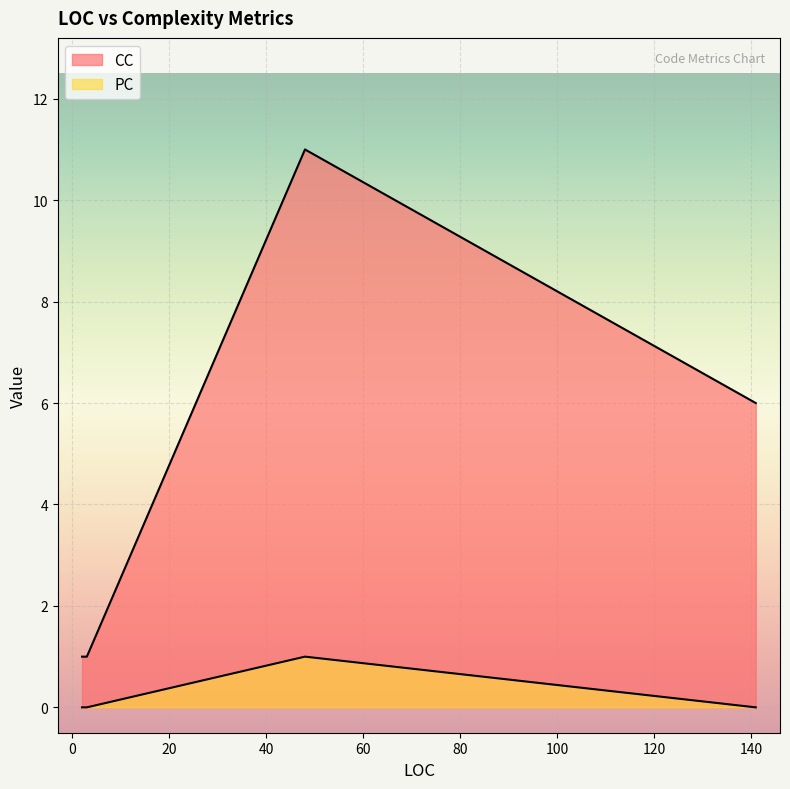

What are all the series names shown in the legend?

CC, PC